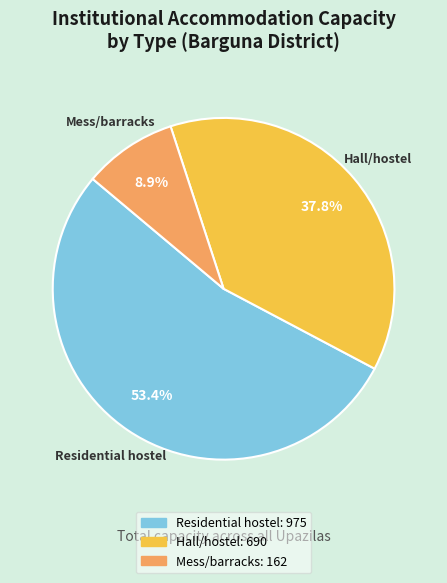

To the nearest percent, what portion does Residential hostel represent?

53%